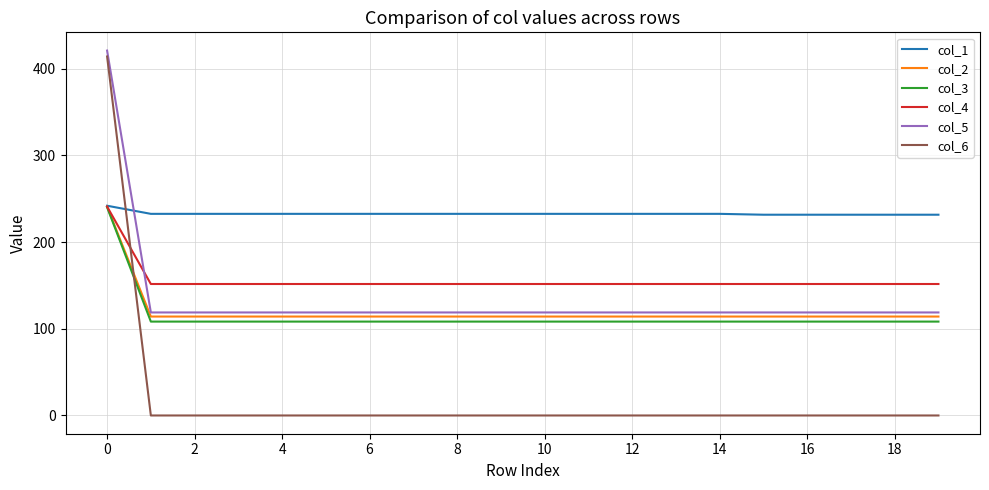

Which series has the largest total across all categories?

col_1